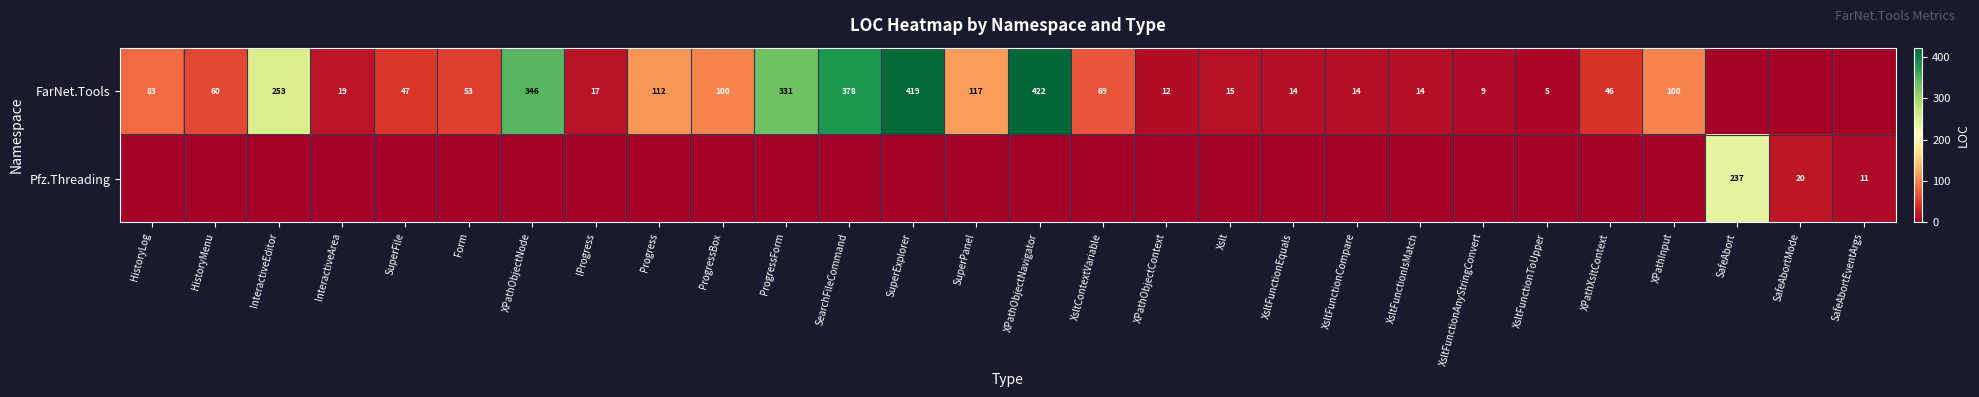

Is the value of FarNet.Tools at HistoryMenu greater than the value of Pfz.Threading at SafeAbortMode?

Yes